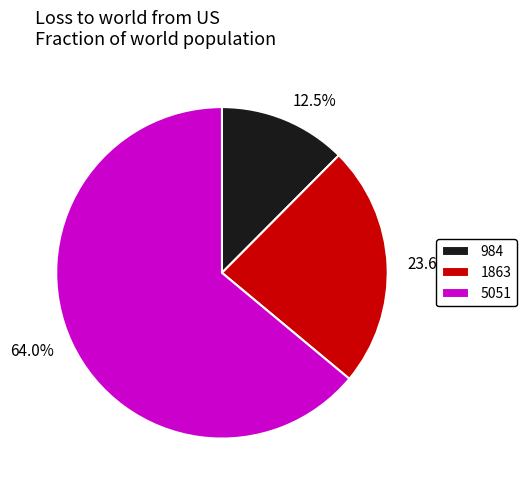

How many segments does this pie chart have?

3